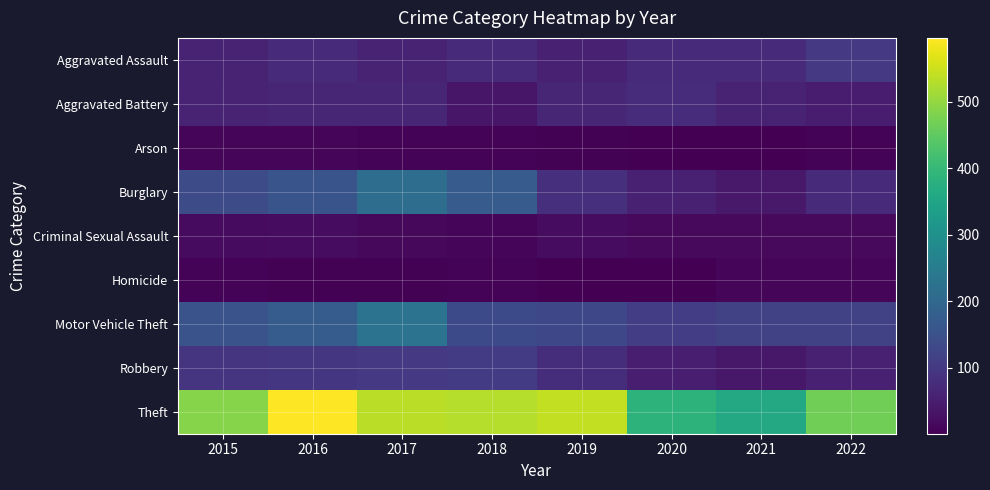

What is the minimum value shown in the chart?

1